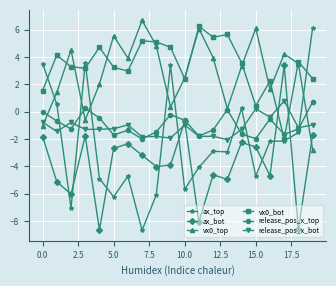

How many data points in vx0_top are less than 3?

9